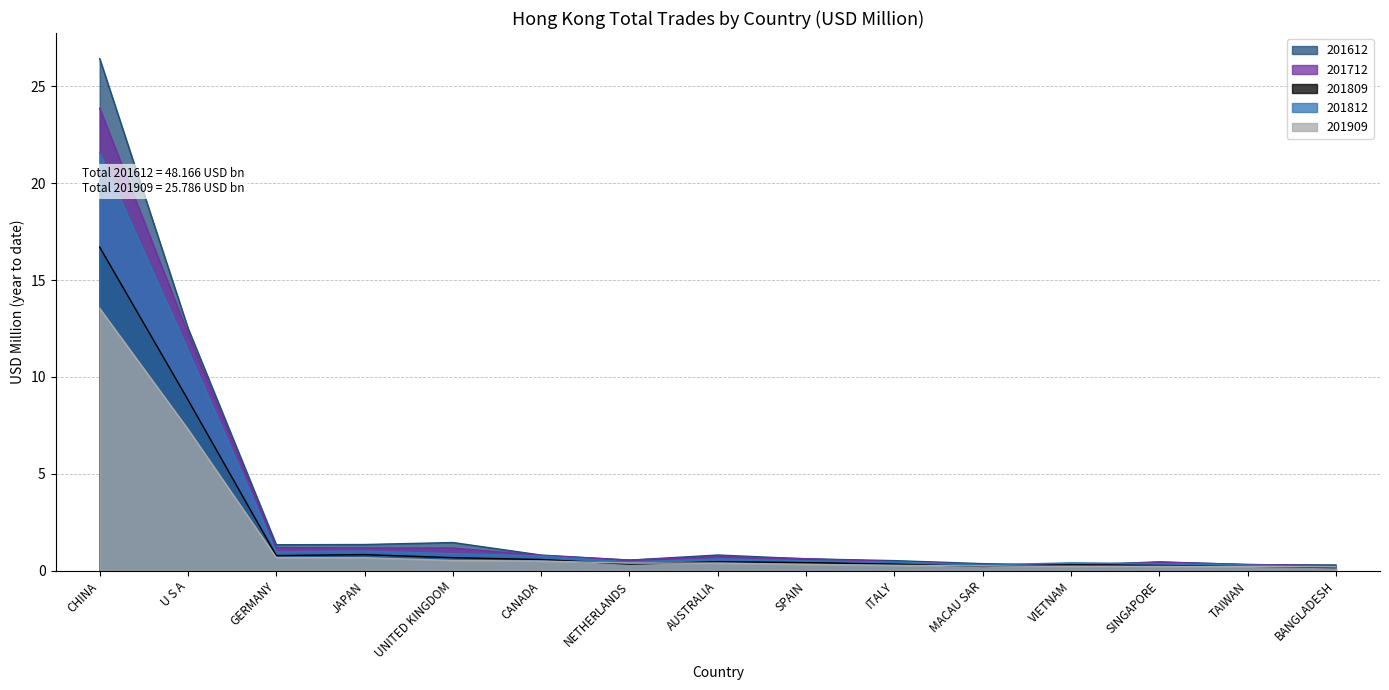

At which label does 201712 reach its minimum?

BANGLADESH